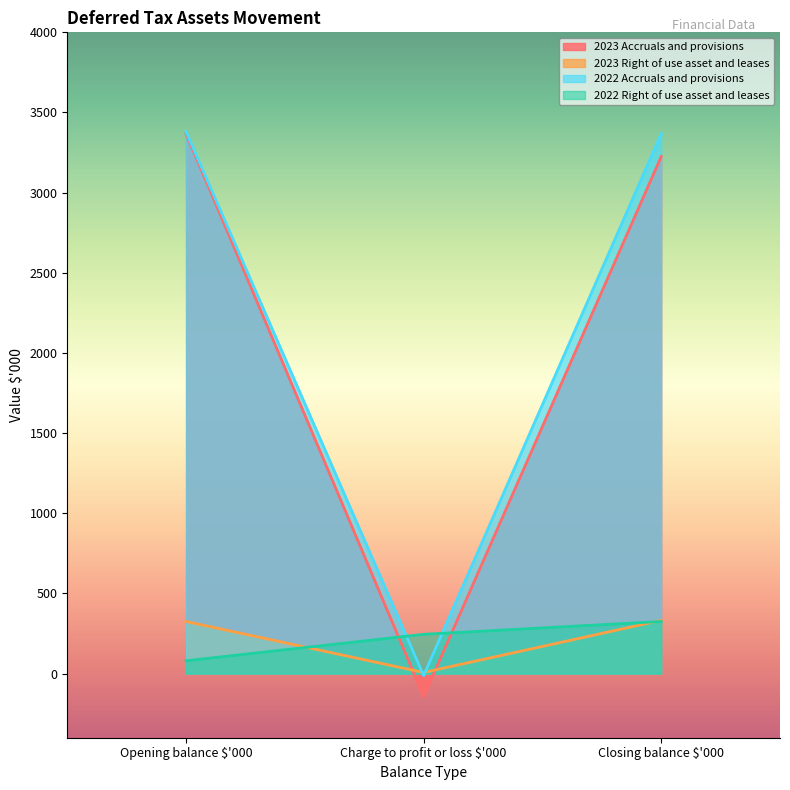

Which has a higher value, Charge to profit or loss $'000 or Opening balance $'000?

Opening balance $'000